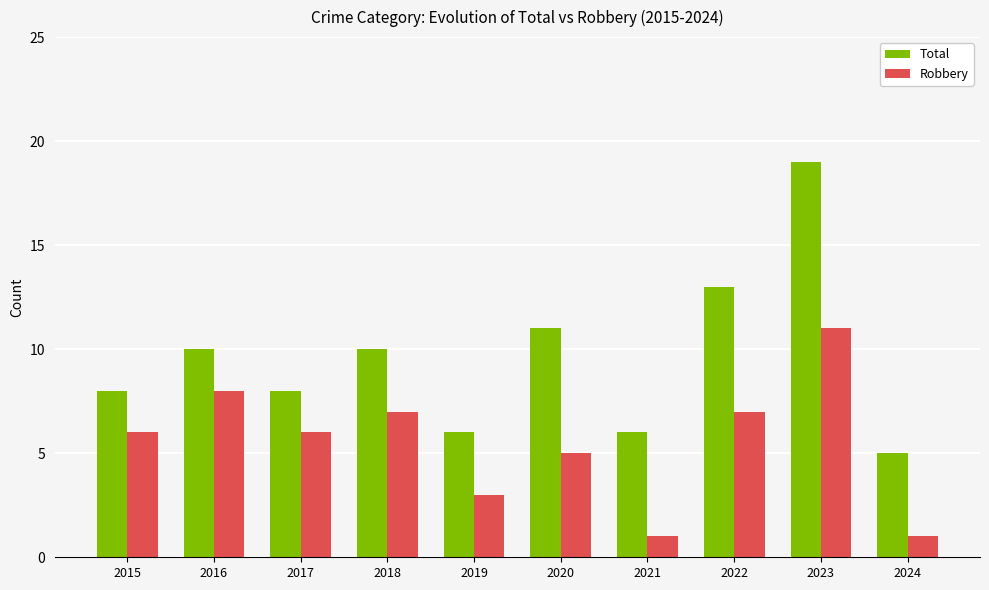

List the series in order of their peak value, lowest first.

Robbery, Total